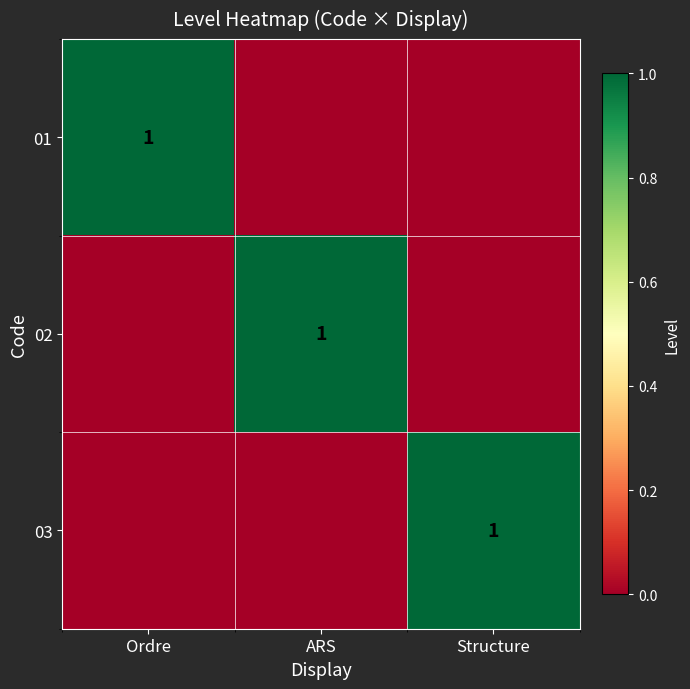

How many series are shown in this chart?

3